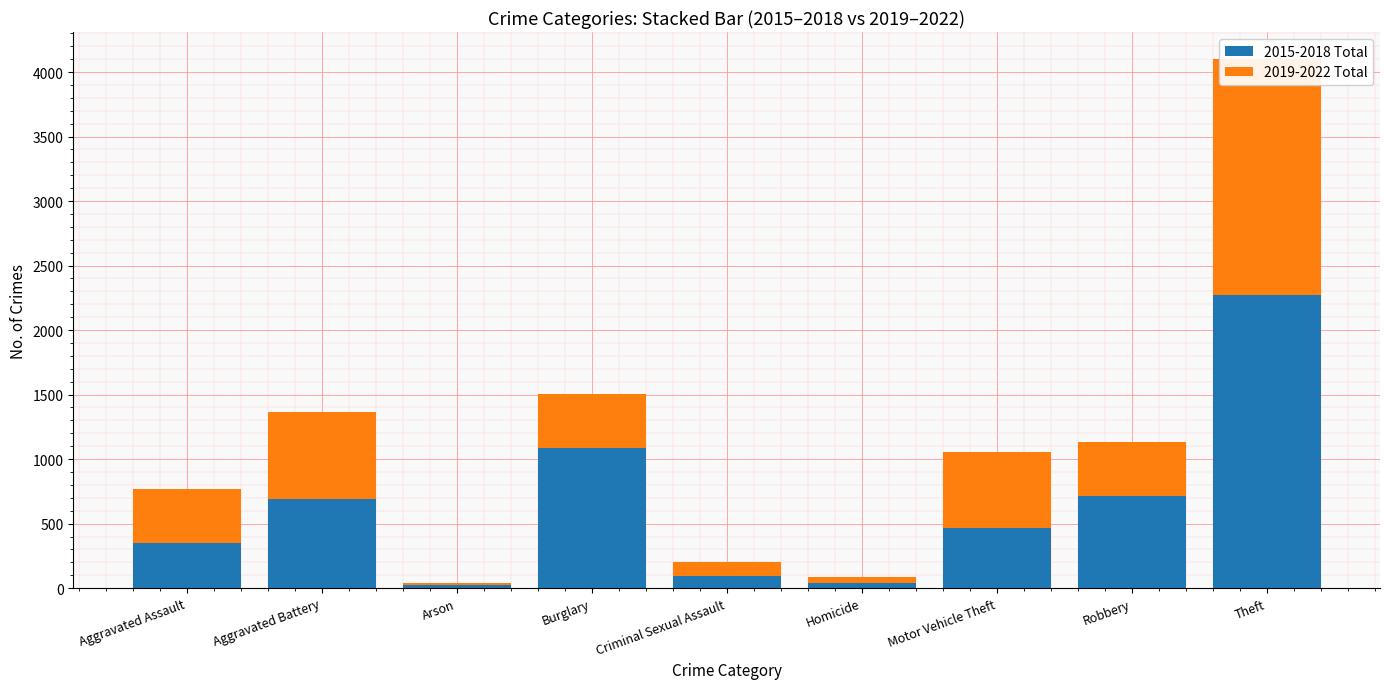

Does the chart contain any negative values?

No